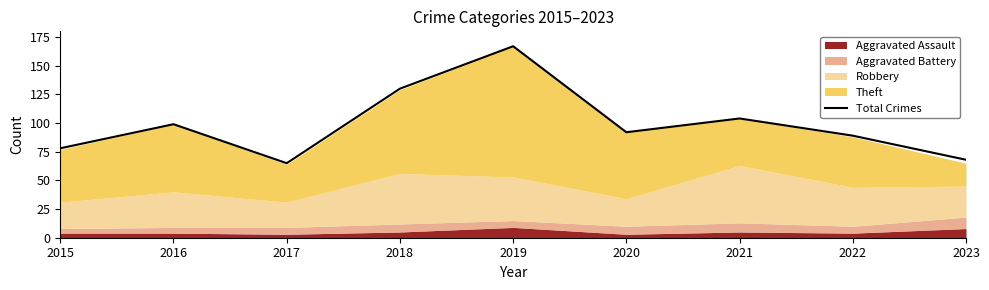

What is the minimum value shown in the chart?

65